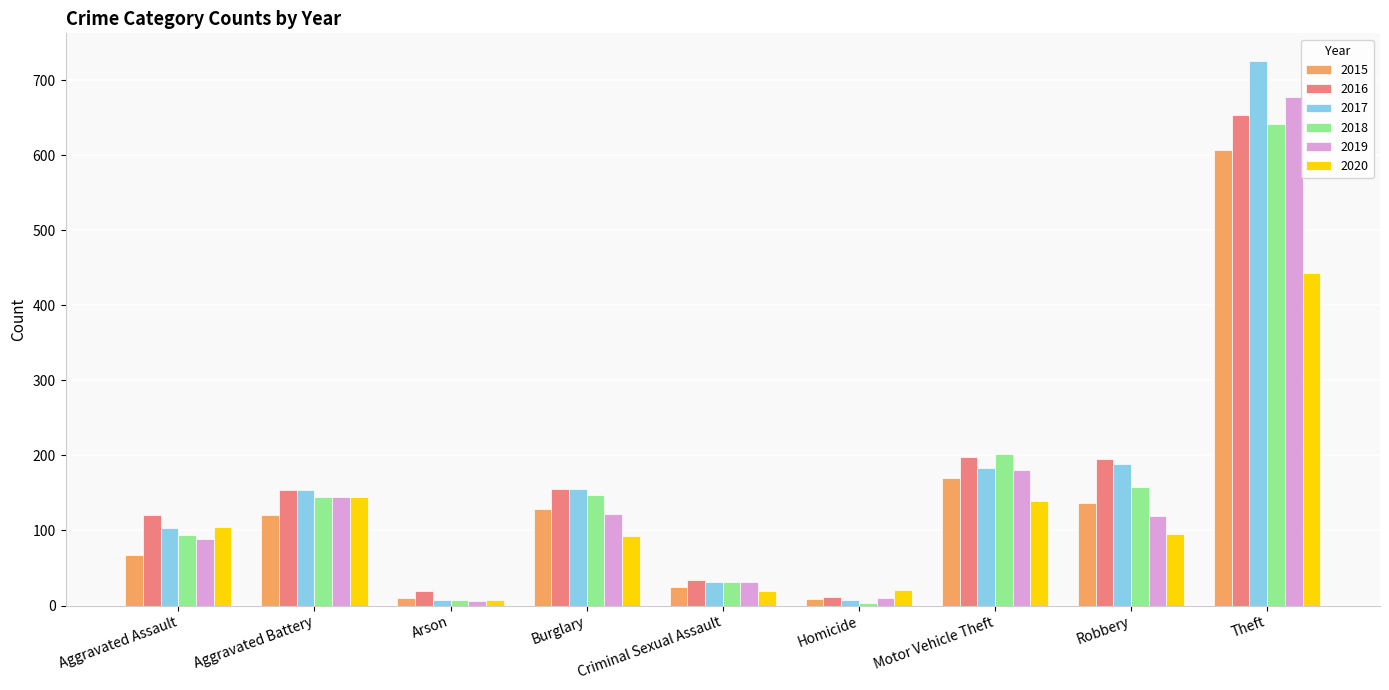

How many values in the 2020 series are below 95?

4